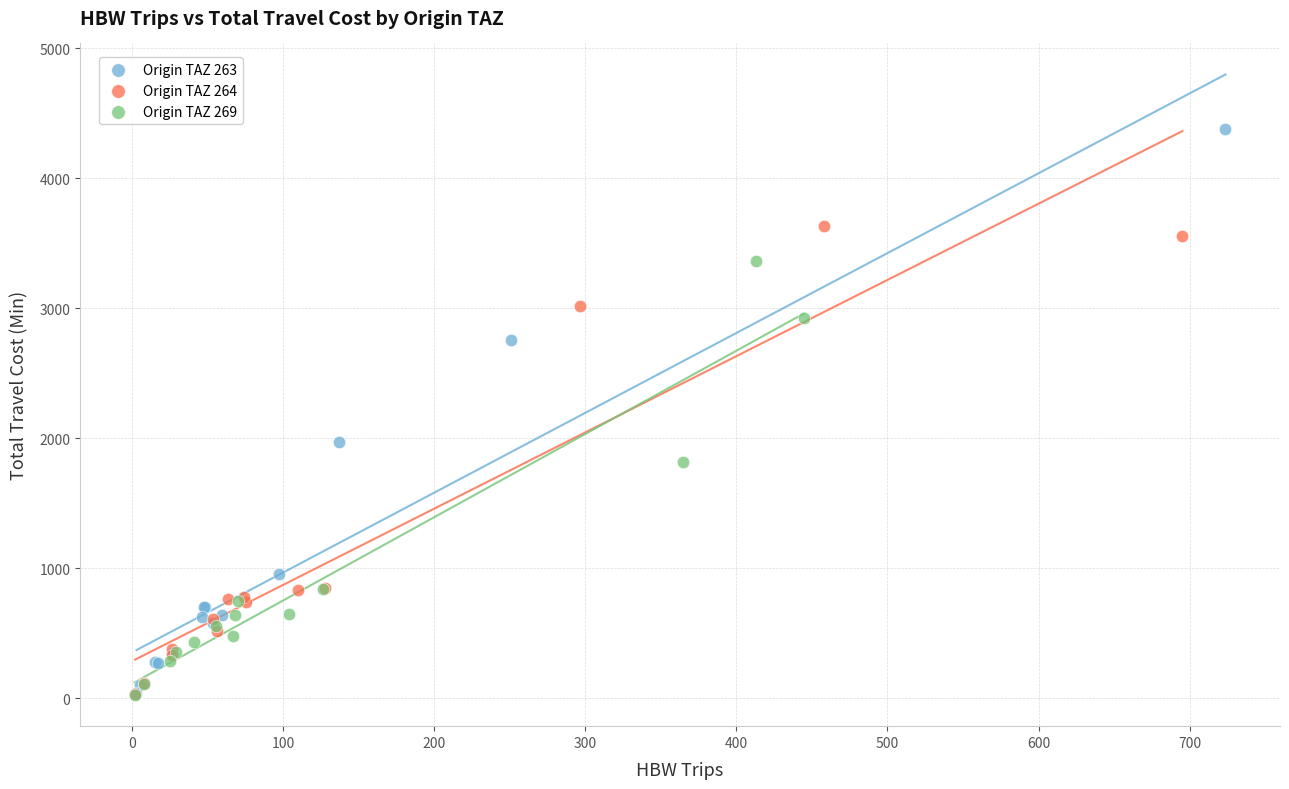

Which series contains the highest Y value?

Origin TAZ 263